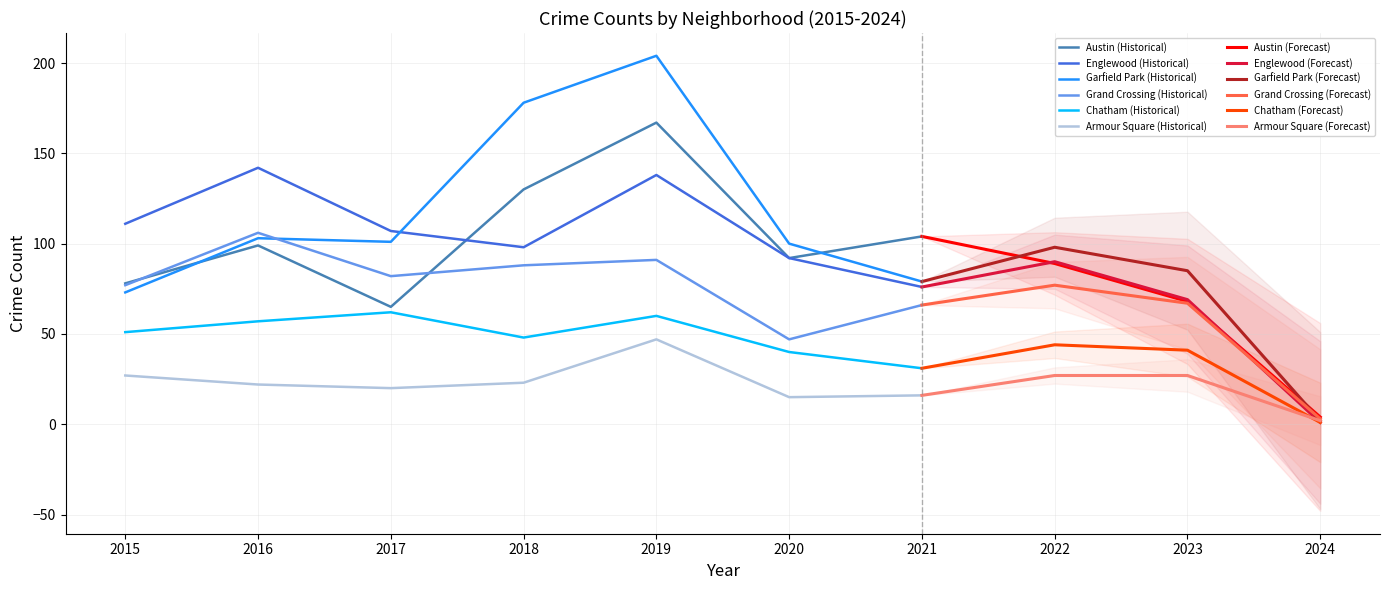

Reading right to left, list all the values displayed in this chart.

Austin: 4	68	89	104	92	167	130	65	99	78
Englewood: 1	69	90	76	92	138	98	107	142	111
Garfield Park: 2	85	98	79	100	204	178	101	103	73
Grand Crossing: 3	67	77	66	47	91	88	82	106	77
Chatham: 1	41	44	31	40	60	48	62	57	51
Armour Square: 2	27	27	16	15	47	23	20	22	27